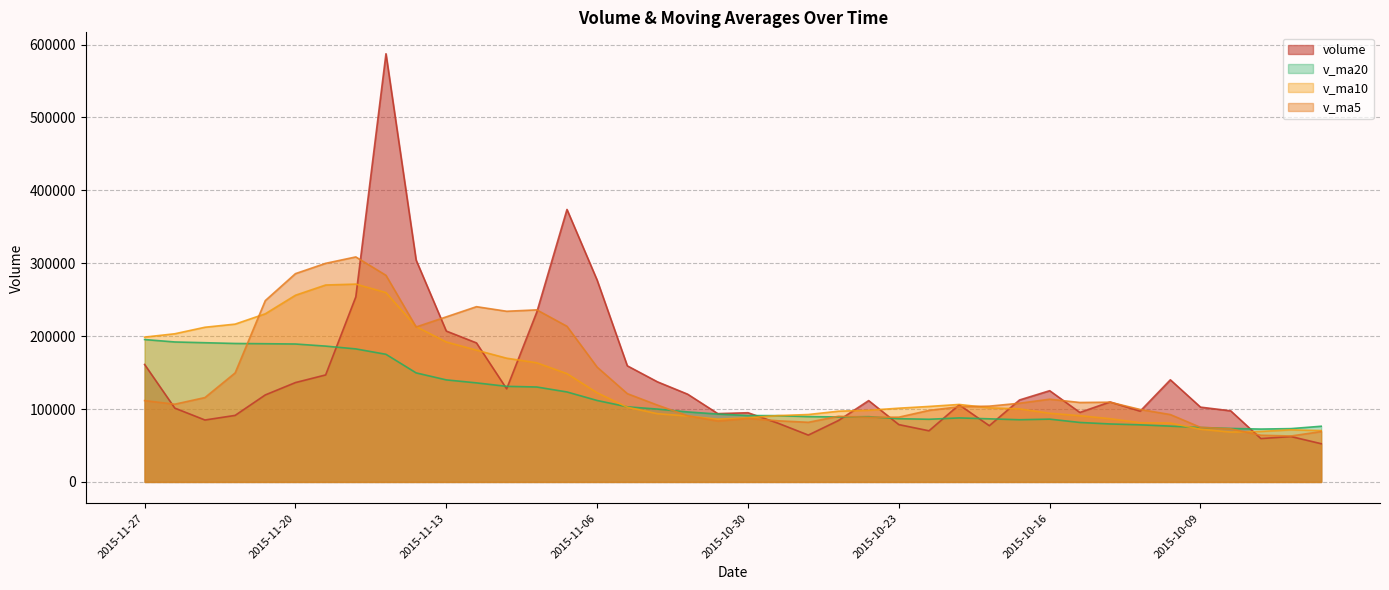

What is the sum of the v_ma10 values at 2015-11-17 and 2015-11-02?

345884.5